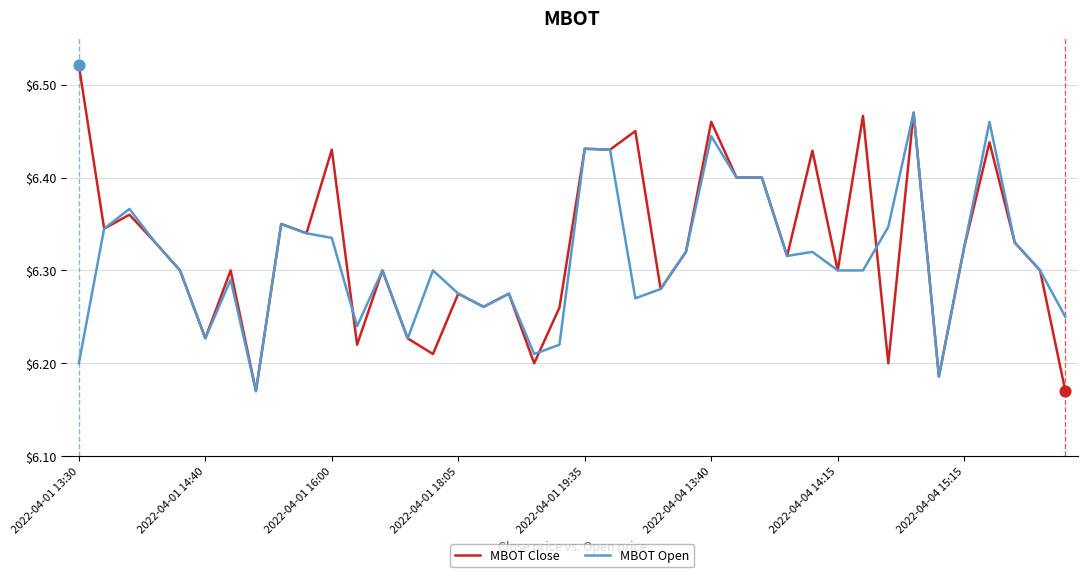

List the series in order of their peak value, lowest first.

MBOT Open, MBOT Close